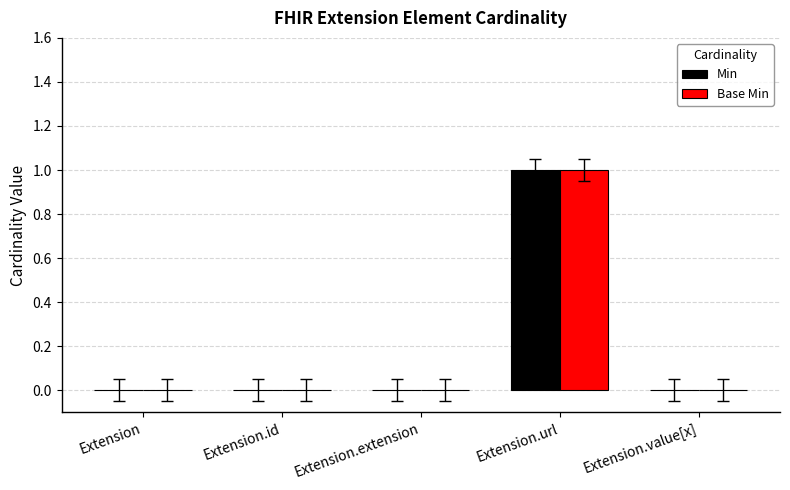

True or false: Base Min has a value of 0 at Extension.

True